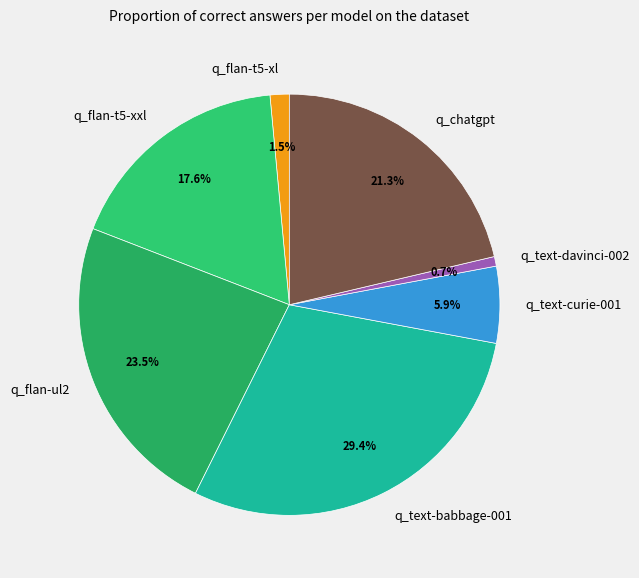

Is there a majority slice in this chart?

No